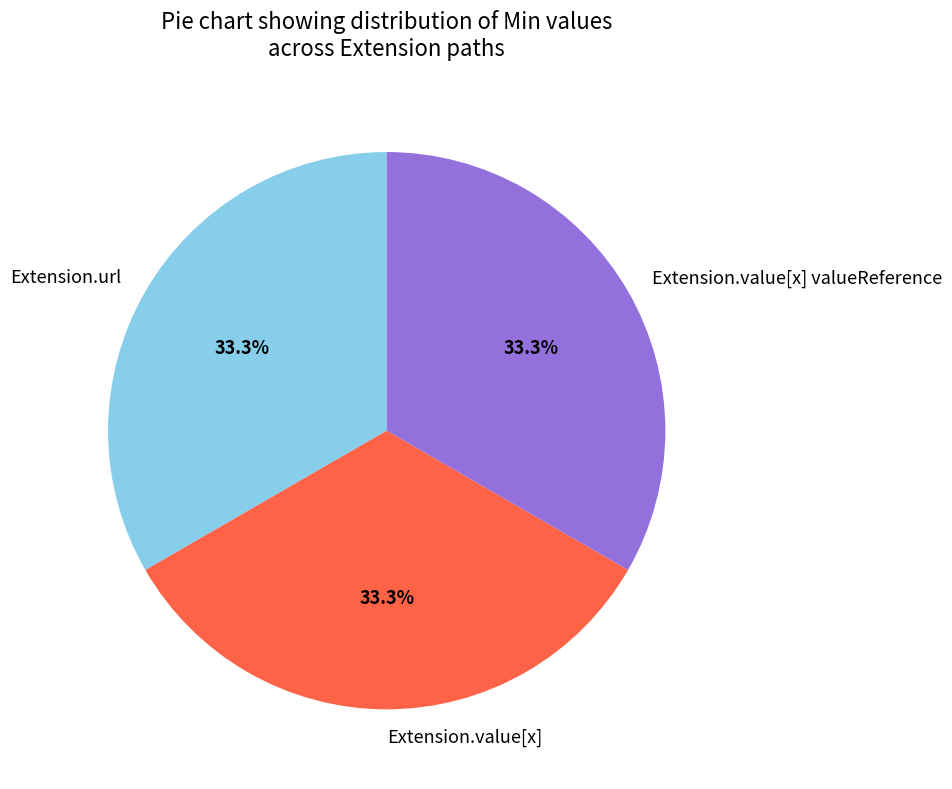

Is the sum of Extension.value[x] valueReference and Extension.value[x] greater than half?

Yes